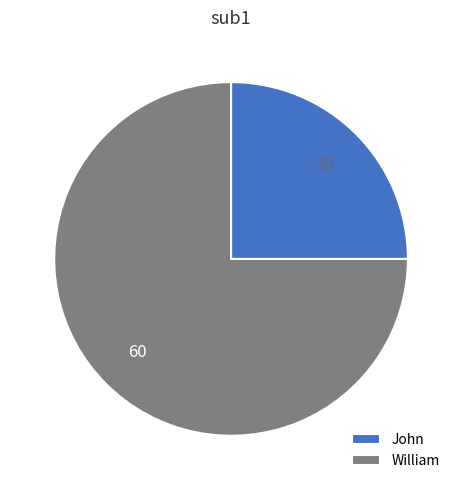

Is it true that John is 11% of the pie?

False